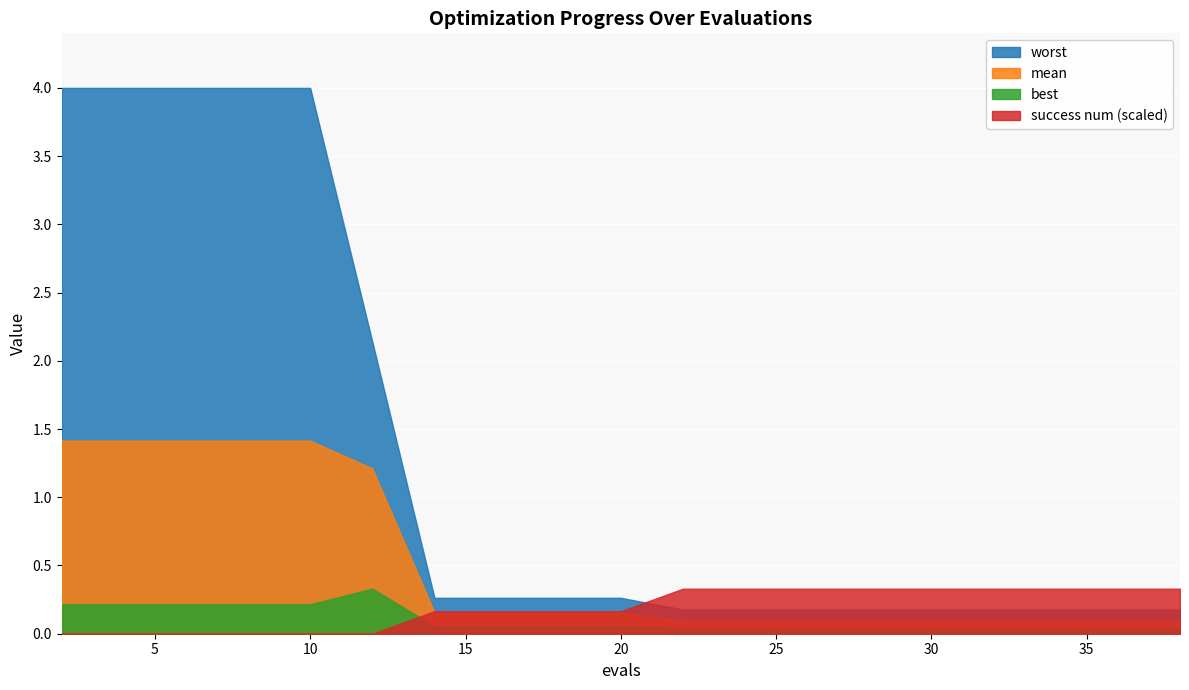

How many lines are shown in the chart?

4